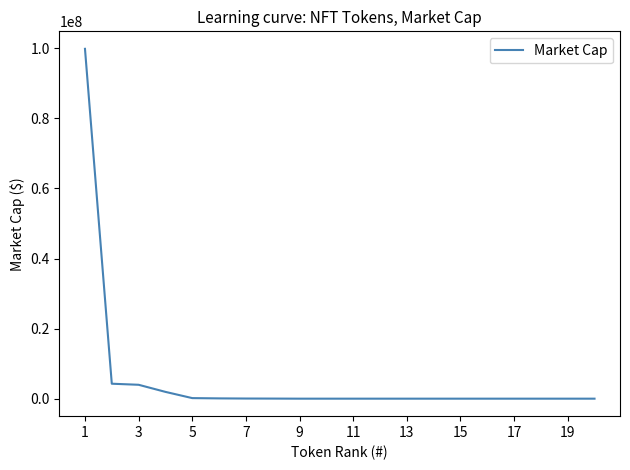

What is the greatest value displayed?

99867912